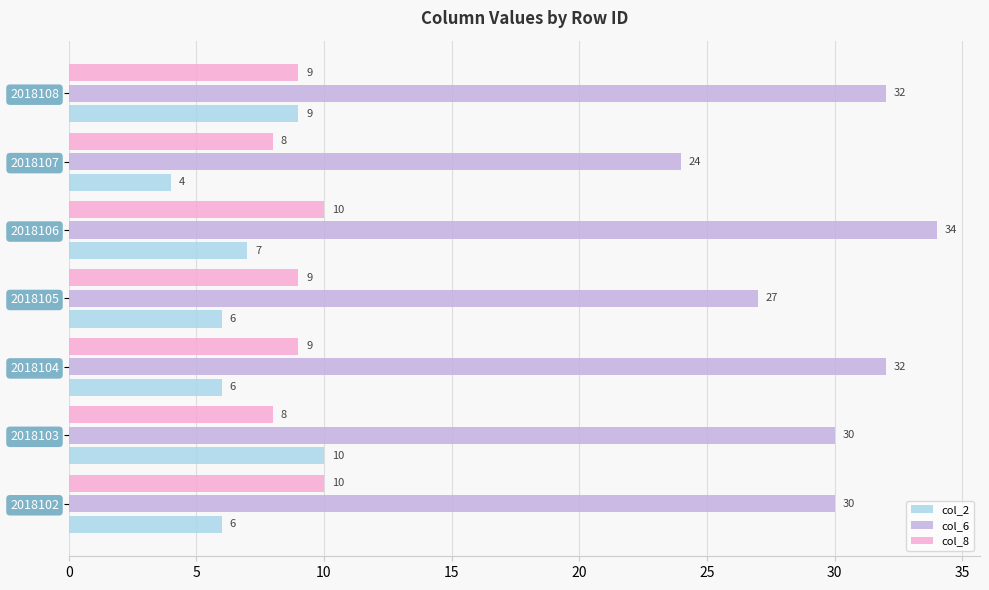

What is the difference between the maximum and minimum values in the col_6 series?

10